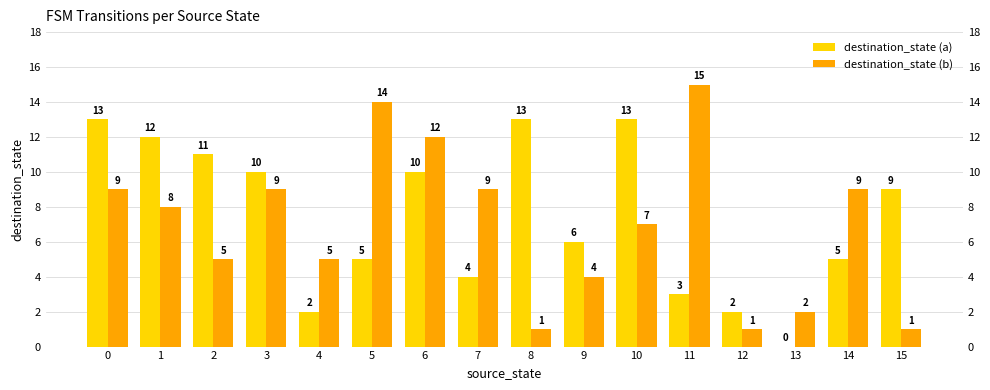

Reading right to left, list all the values displayed in this chart.

destination_state (a): 15=9	14=5	13=0	12=2	11=3	10=13	9=6	8=13	7=4	6=10	5=5	4=2	3=10	2=11	1=12	0=13
destination_state (b): 15=1	14=9	13=2	12=1	11=15	10=7	9=4	8=1	7=9	6=12	5=14	4=5	3=9	2=5	1=8	0=9